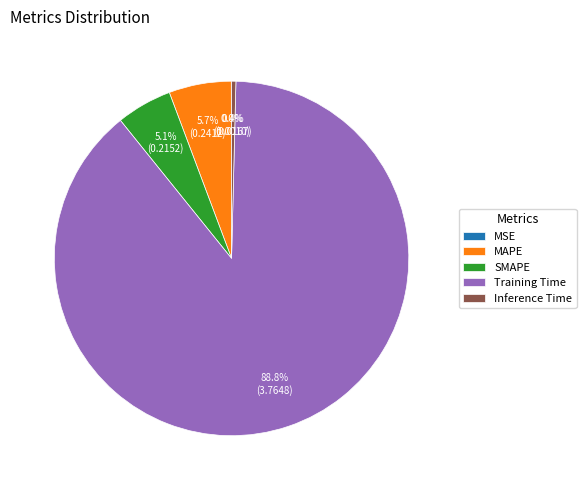

What percentage do Training Time and SMAPE together represent?

93.9%